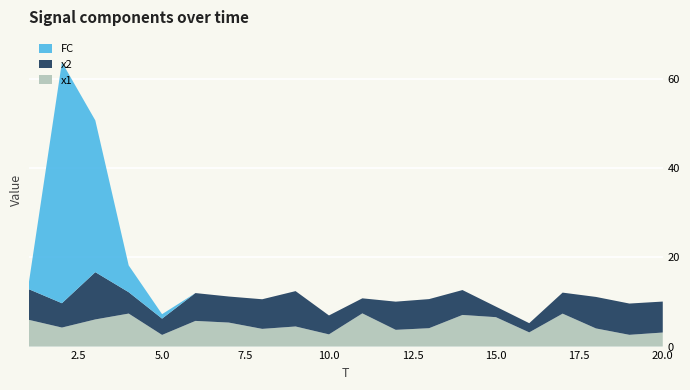

Reading right to left, transcribe all the data shown in this chart.

x1: 3.1	2.6	4.1	7.4	3.2	6.6	7.1	4.1	3.7	7.4	2.7	4.5	4.0	5.4	5.8	2.6	7.4	6.1	4.3	6.0
x2: 6.9	7.0	7.1	4.7	2.1	2.4	5.6	6.5	6.3	3.4	4.2	7.9	6.6	5.8	6.2	3.6	4.8	10.6	5.5	6.9
FC: 0.0	0.0	0.0	0.0	0.0	0.0	0.0	0.0	0.0	0.0	0.0	0.0	0.0	0.0	0.0	1.0	6.0	34.0	54.0	1.0